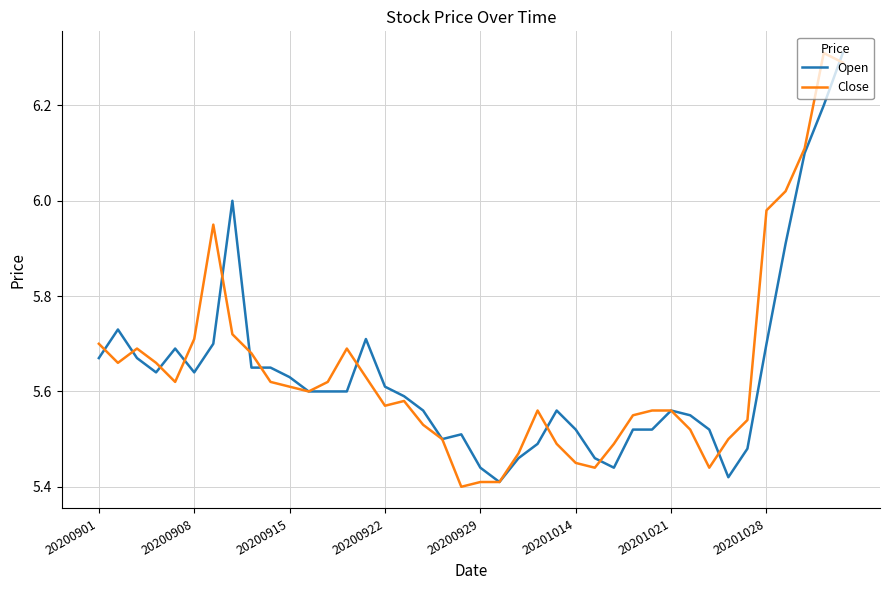

What is the maximum value for Close?

6.3